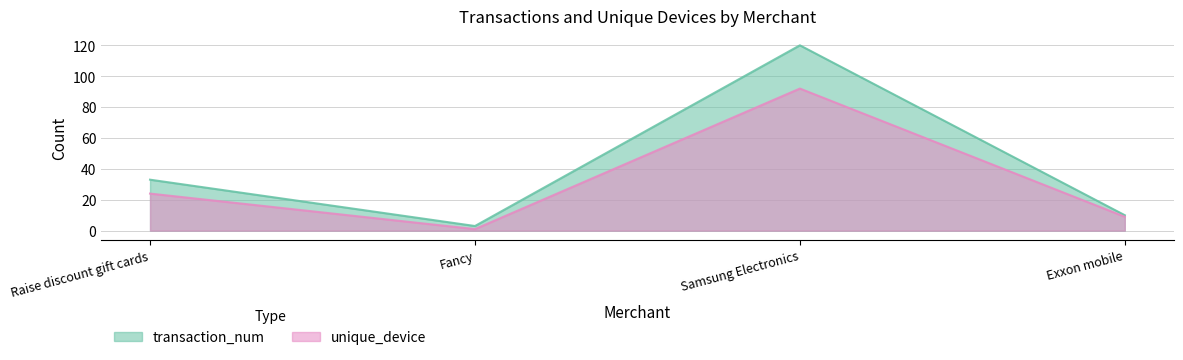

Which series has the largest total across all categories?

transaction_num